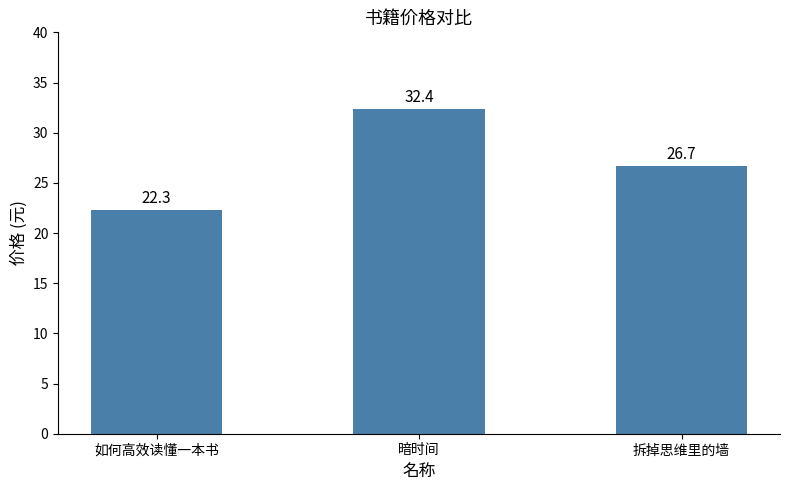

What is the change in value from 如何高效读懂一本书 to 拆掉思维里的墙?

+4.4